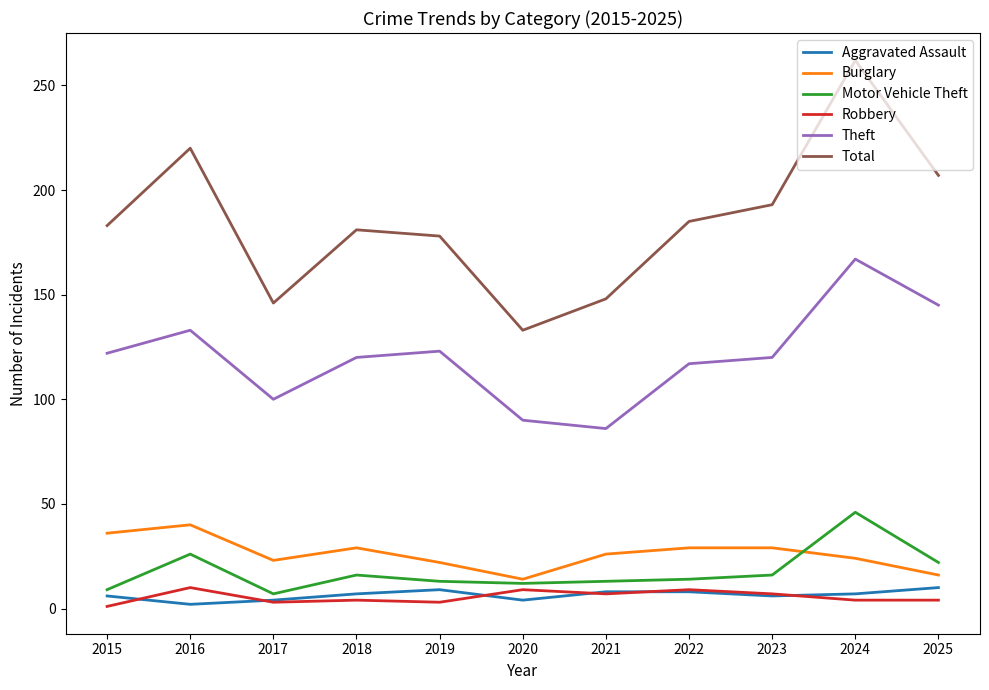

What is the spread (max minus min) of values at 2021?

141